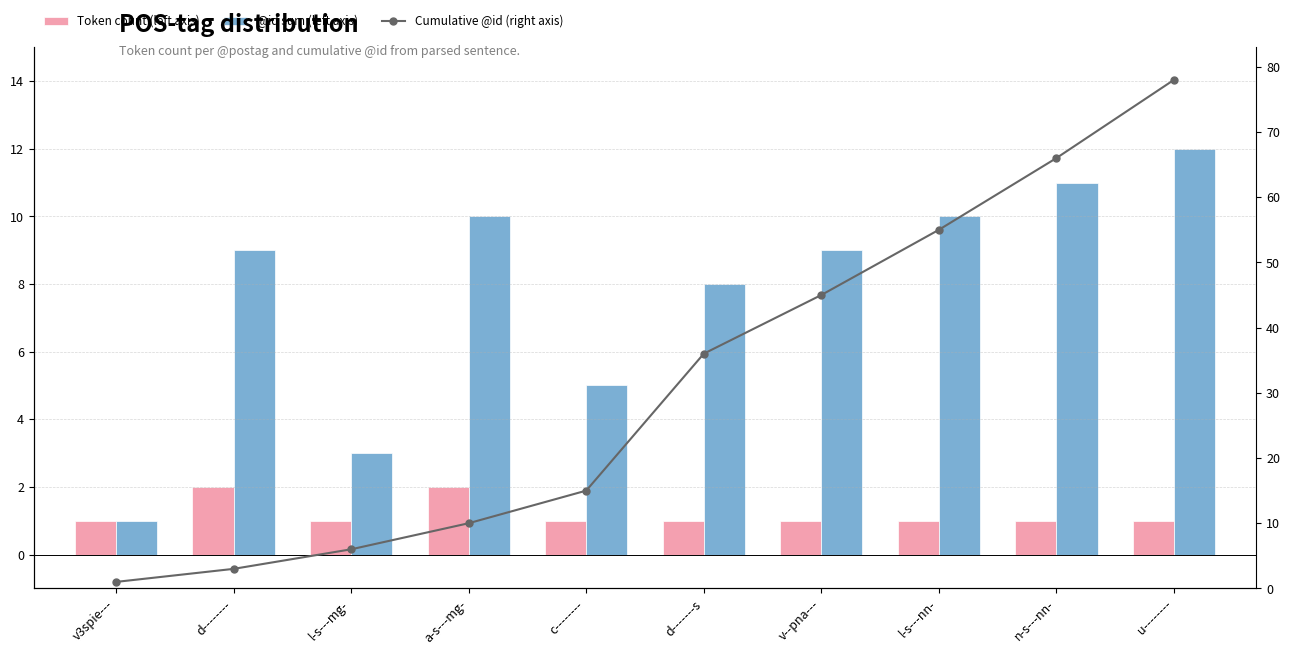

How many values in the Token count (left axis) series exceed 1?

2